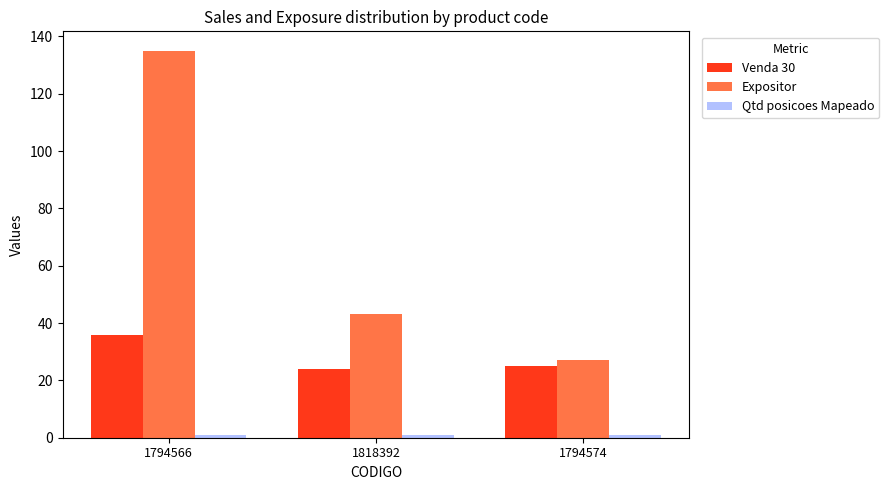

Between 1794566 and 1794574, which series saw the biggest shift?

Expositor